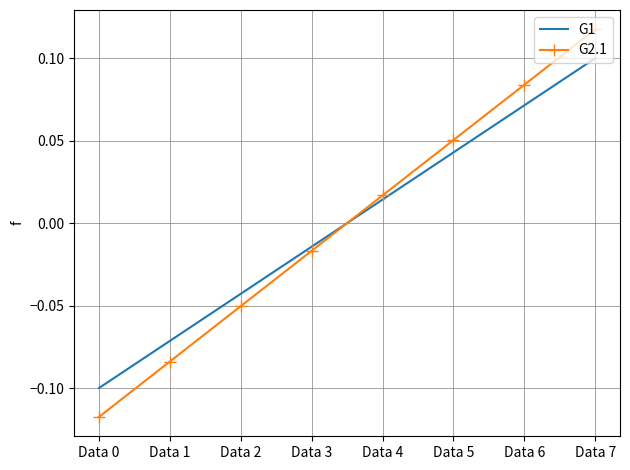

How many series are shown in this chart?

2